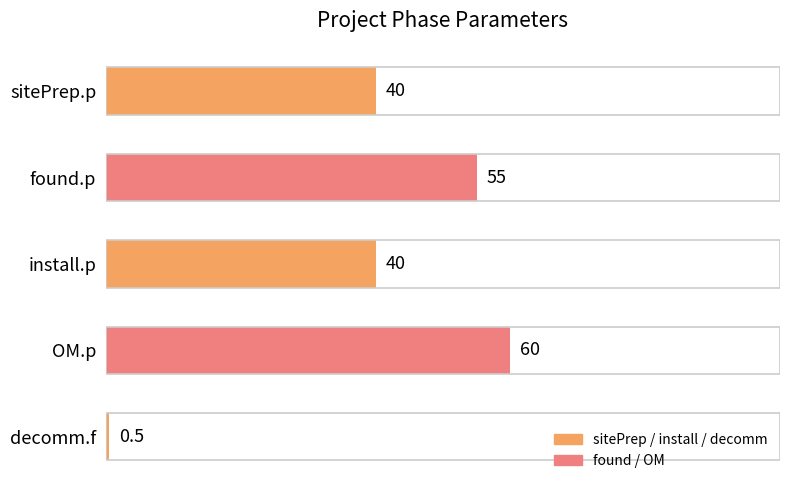

Is it true that the value at decomm.f is 0.5?

True